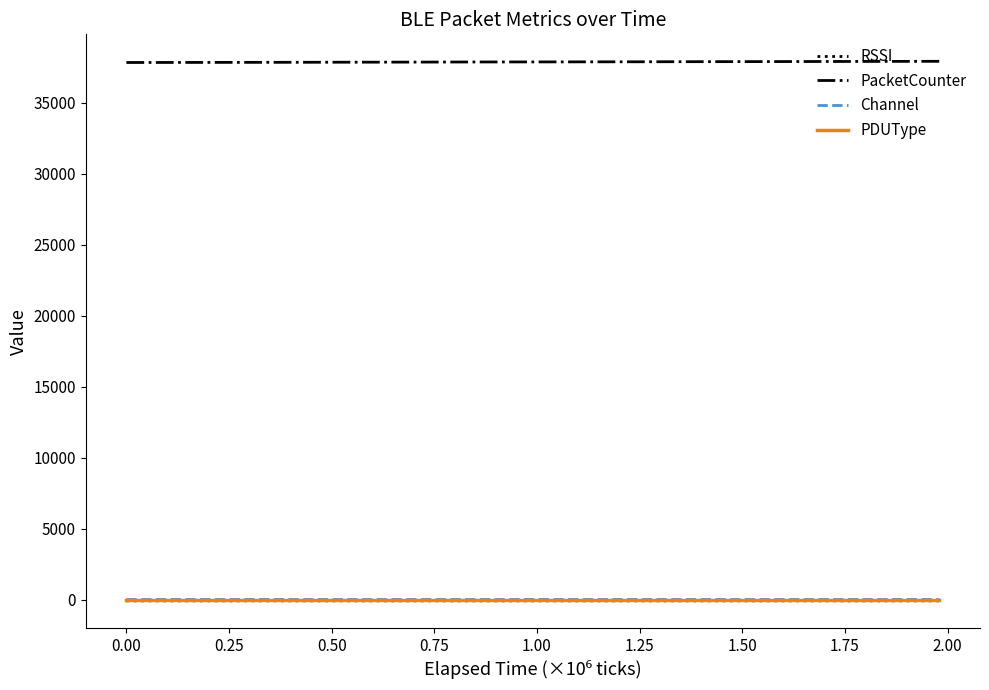

What is the lowest value of the PacketCounter series?

37840